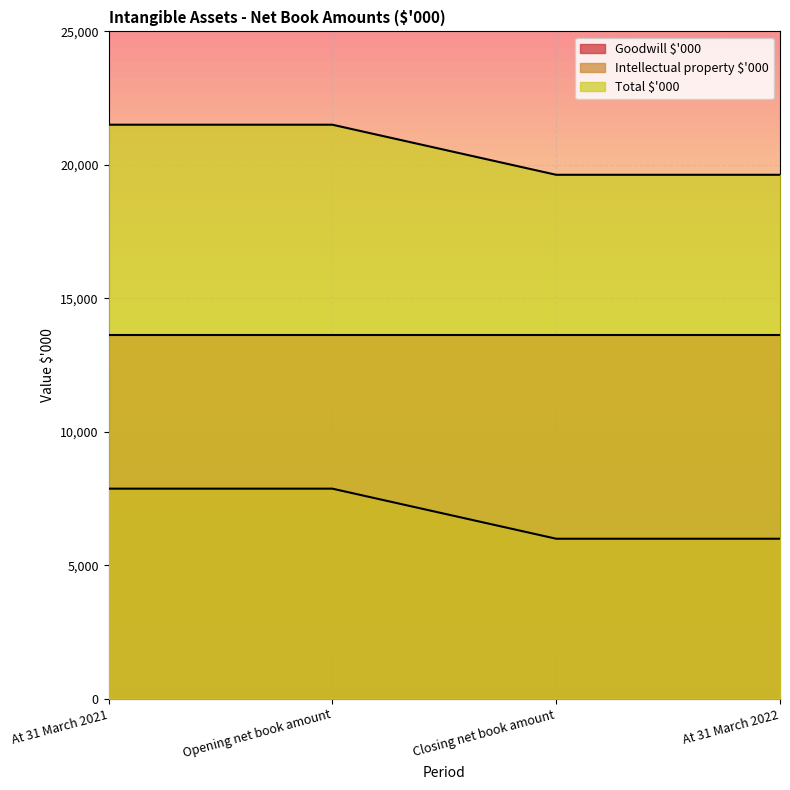

At which category does the chart reach its minimum across all series?

Closing net book amount